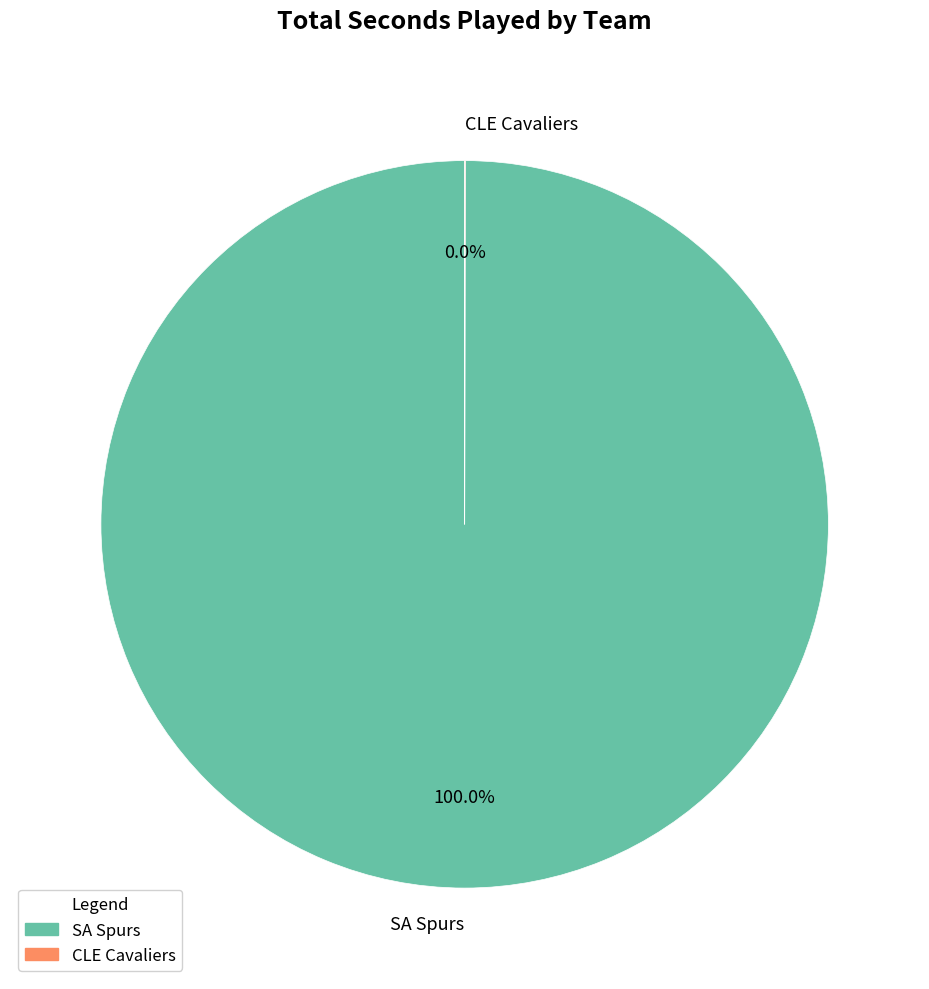

Is there any slice that represents more than half of the pie?

Yes